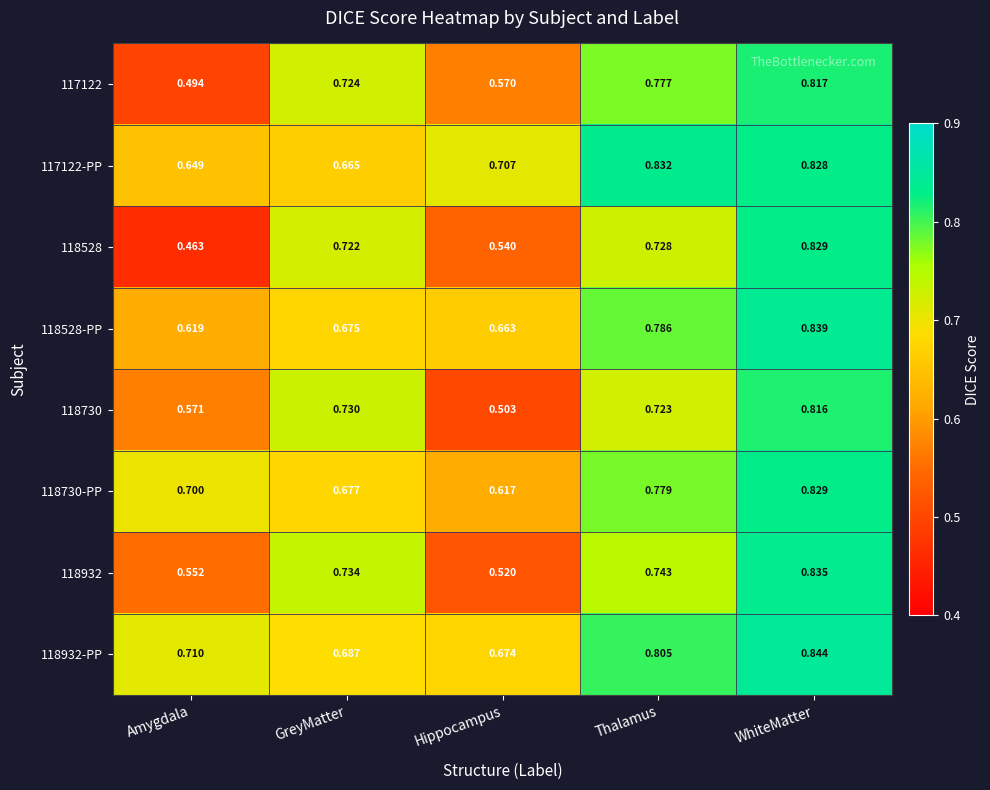

Which category has the highest value in the 117122 series?

WhiteMatter